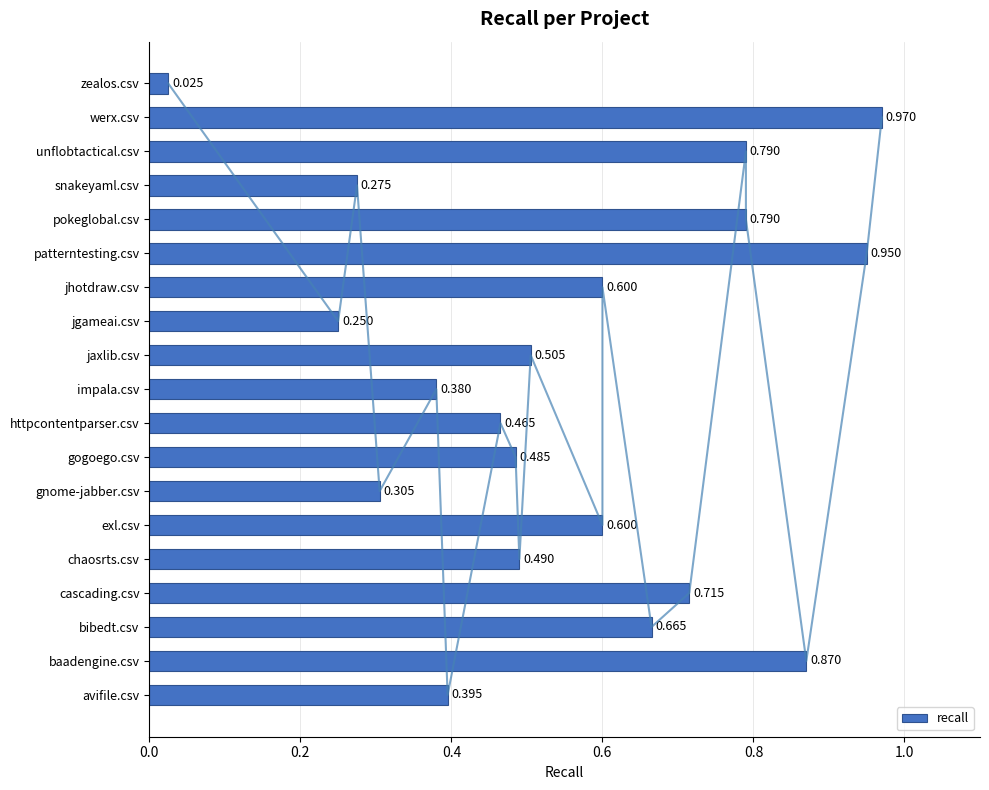

Where is recall nearest to the value 0?

zealos.csv